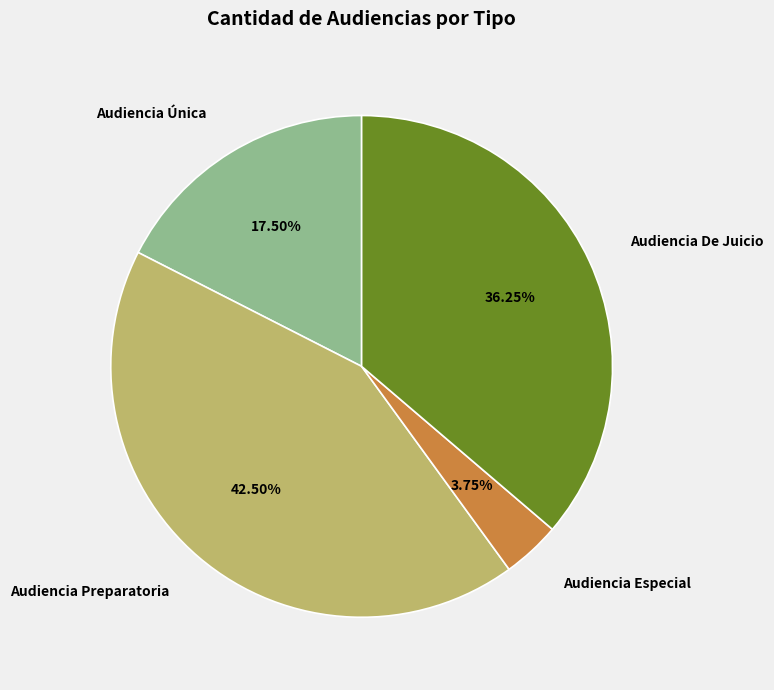

How many slices are in this pie chart?

4